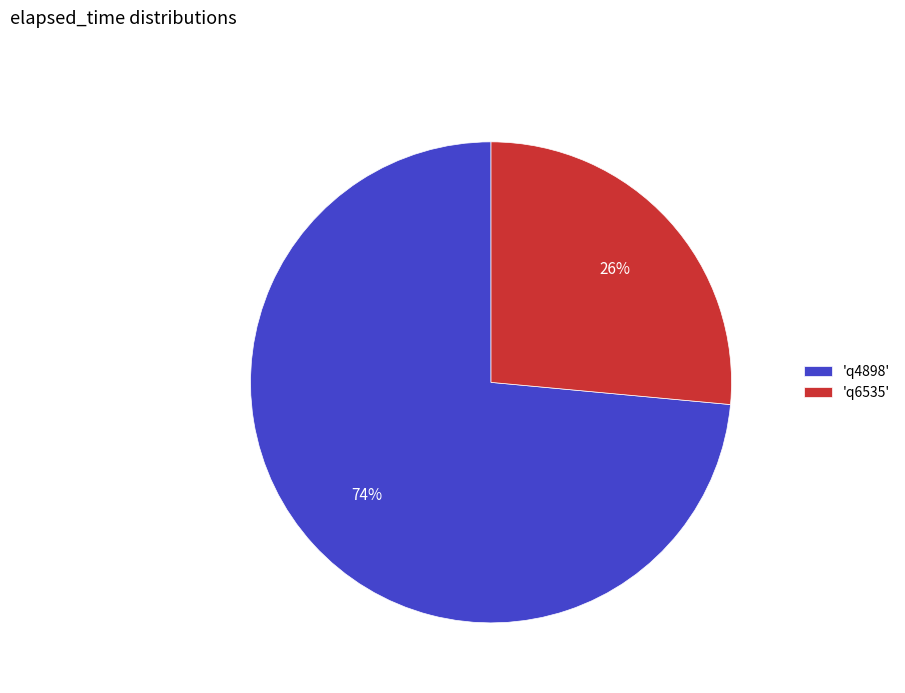

What is the largest slice in the pie chart?

'q4898'